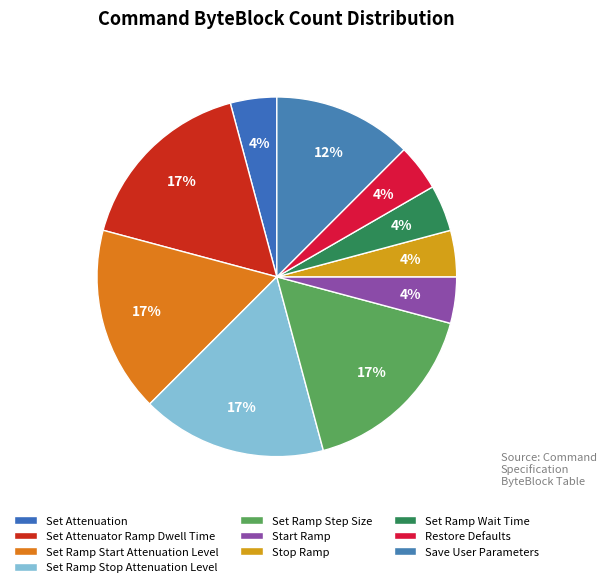

Count the number of slices in the pie.

10